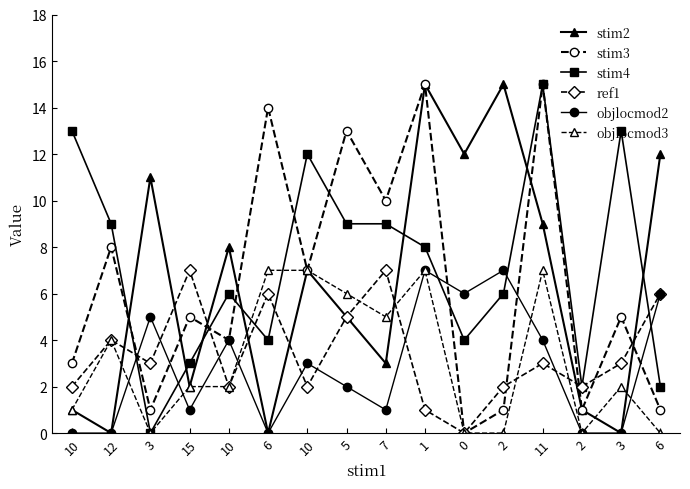

What is the label of the 2nd point from the right?

3